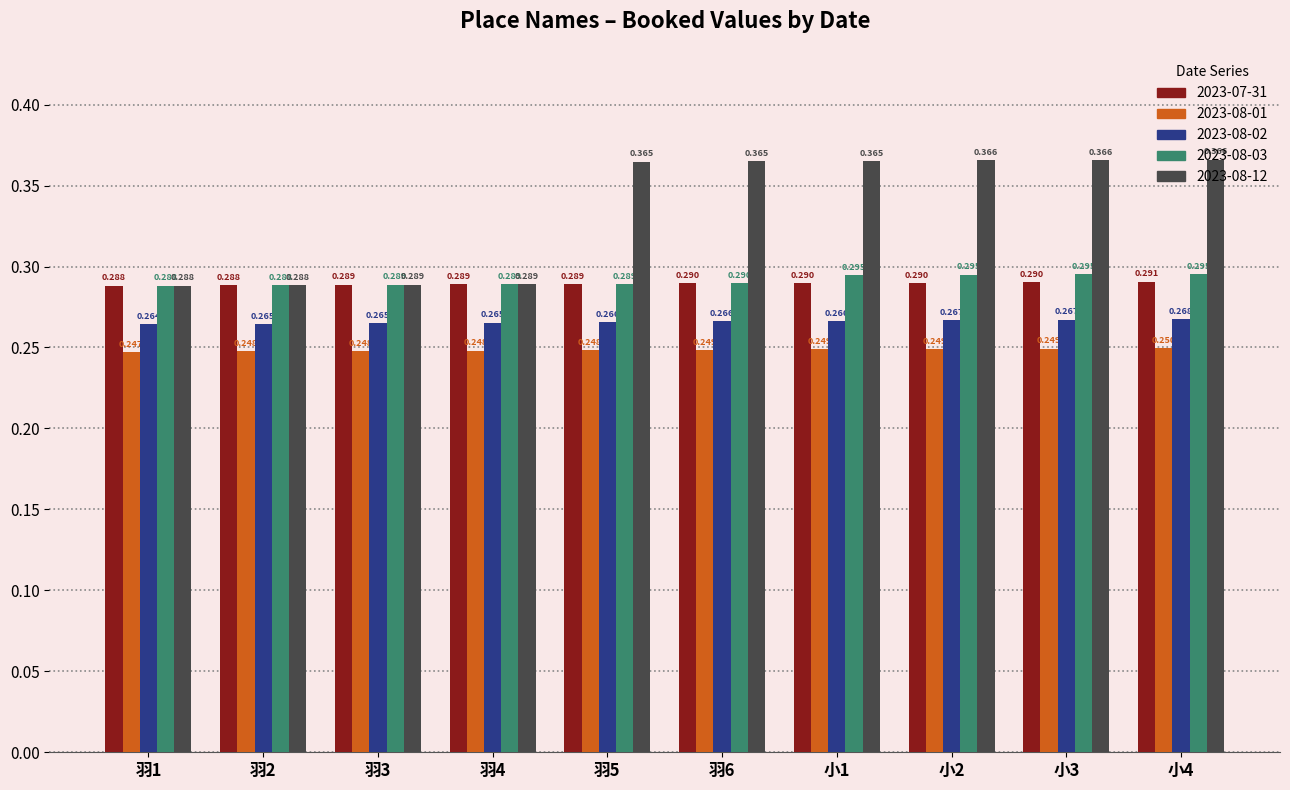

Between 羽2 and 小3, which series saw the biggest shift?

2023-08-12